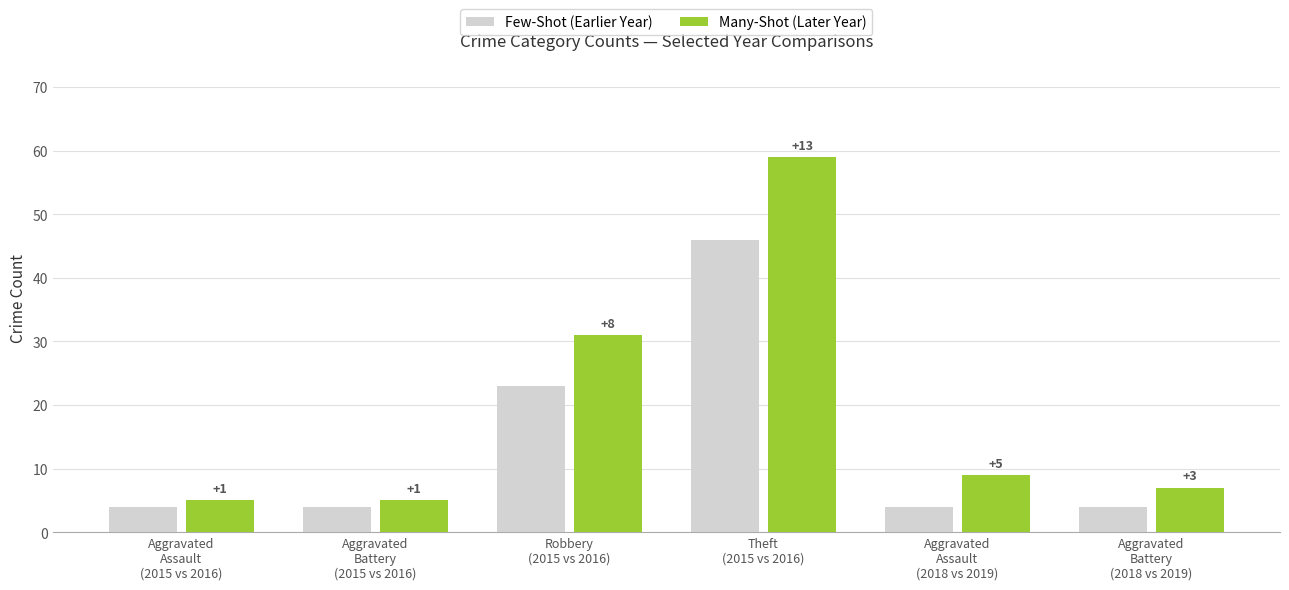

What is the difference between the maximum and minimum values in the Many-Shot (Later Year) series?

54